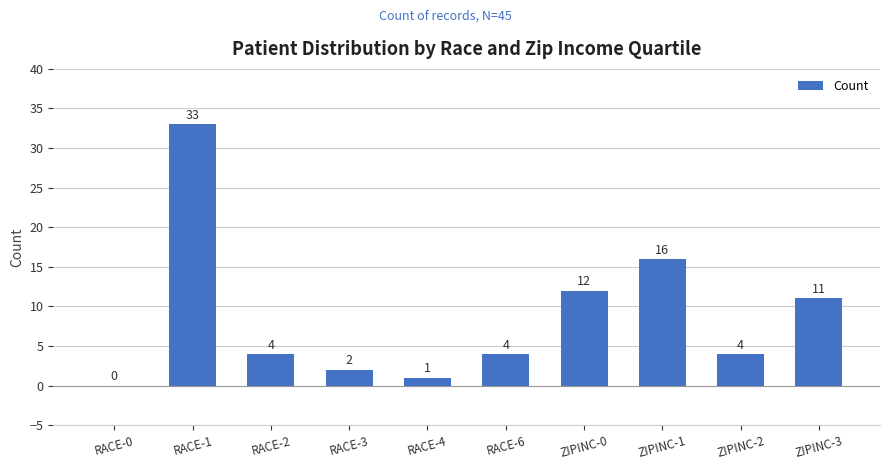

What is the change in value from ZIPINC-1 to ZIPINC-3?

-5